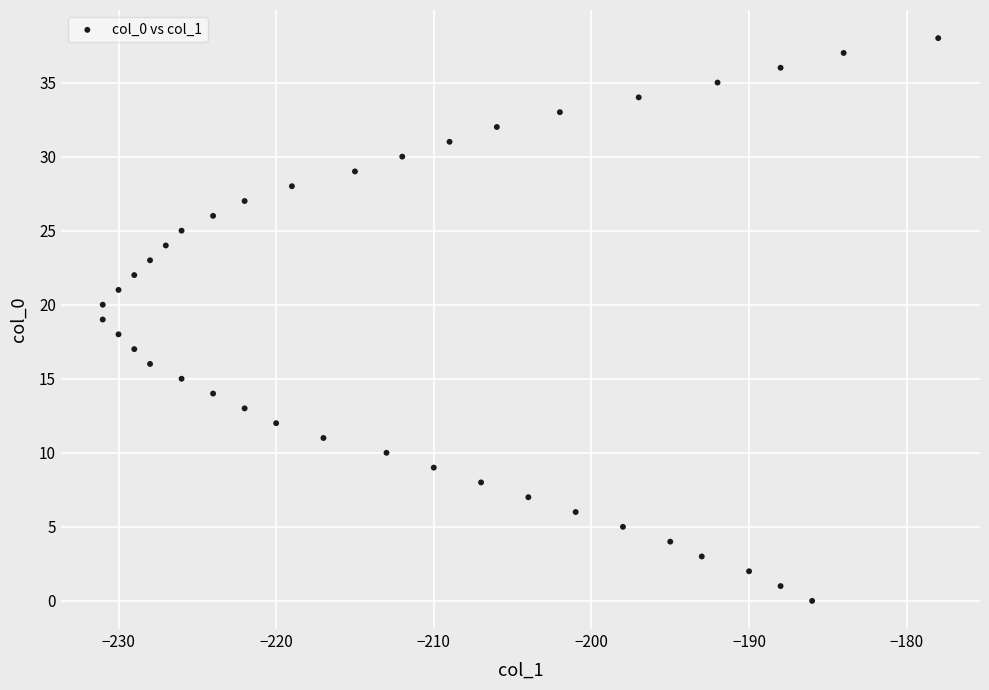

What is the range of X values (max minus min)?

53